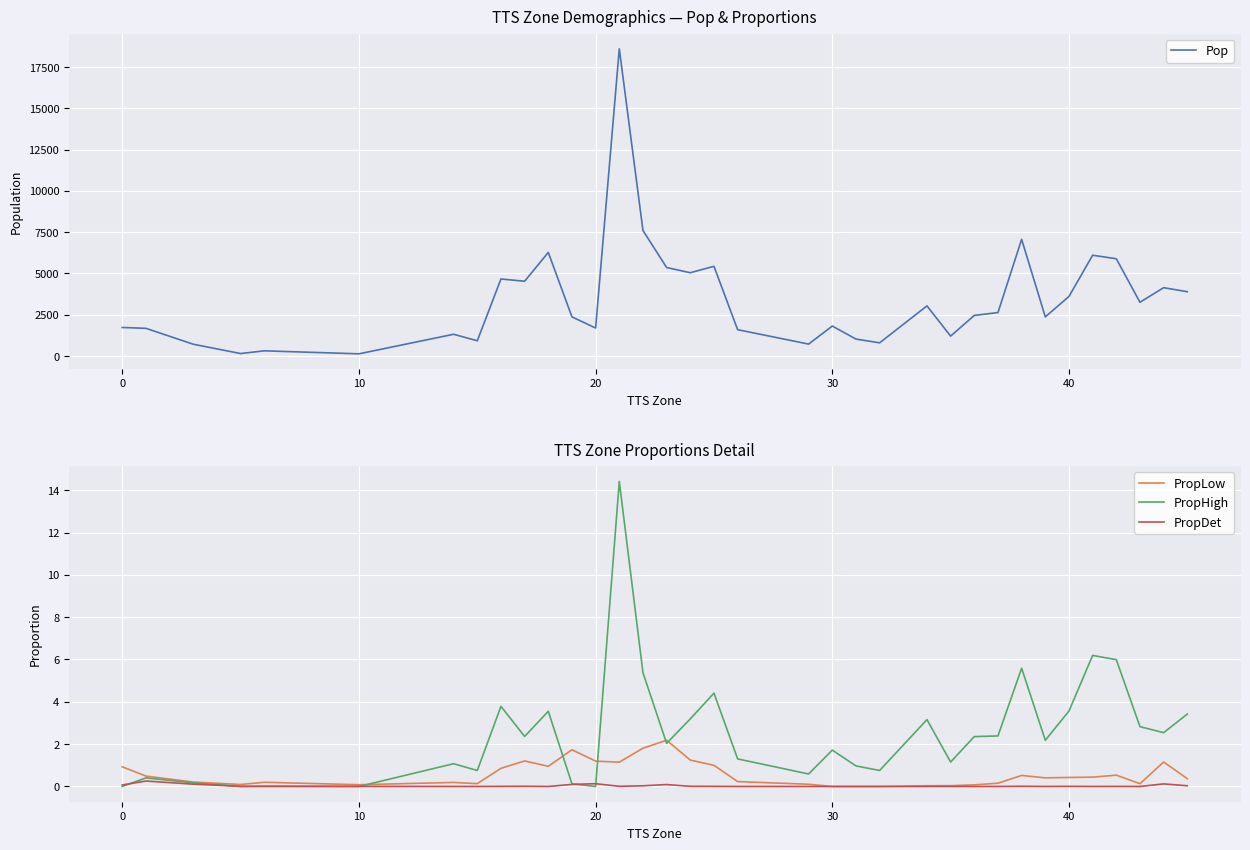

True or false: PropHigh has a value of 0.0 at 20.

True